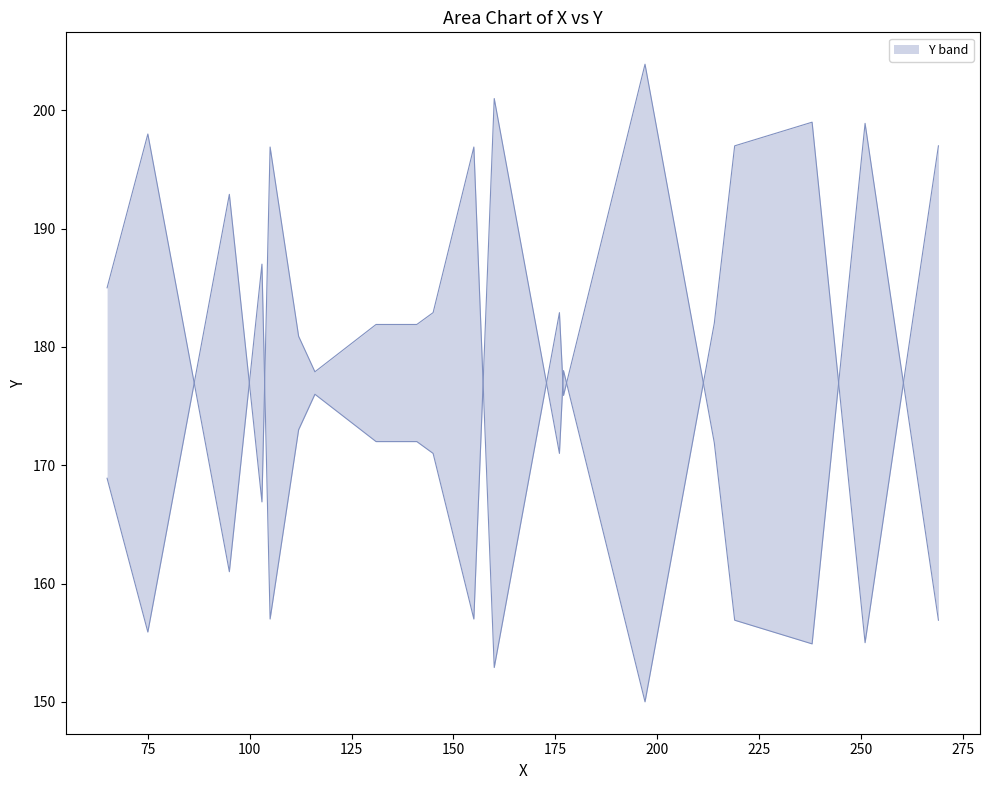

Which has a higher value, 214 or 112?

214